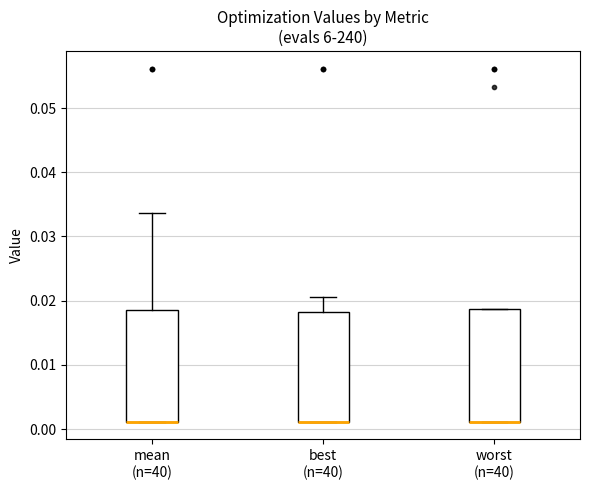

Where is the lower edge of the box for mean (n=40) on the y-axis? The values are not printed on the chart, so give them approximately, as read against the axis.

0.001